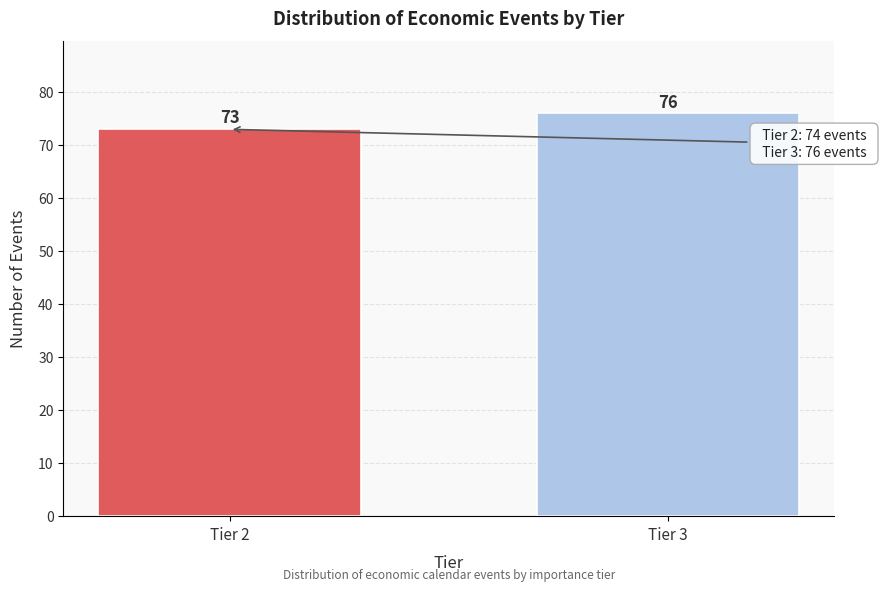

Reading left to right, transcribe all the data shown in this chart.

Tier 2=73	Tier 3=76